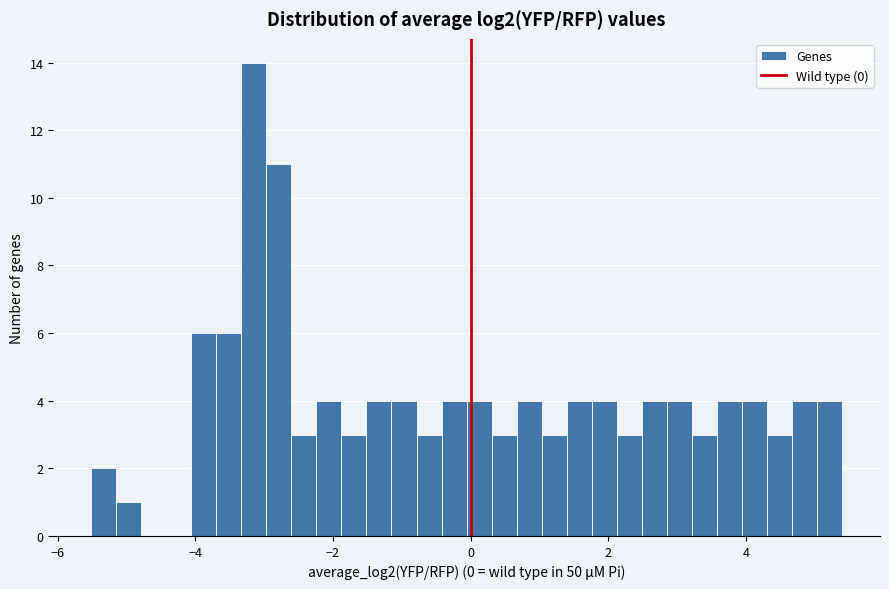

Read against the x-axis, roughly where is the centre of the tallest bar?

-3.2